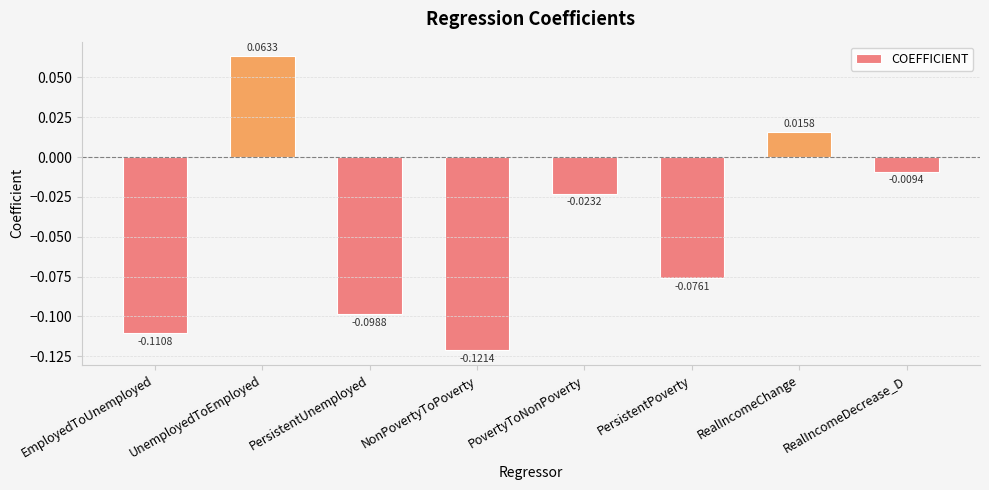

Does the chart contain stacked bars?

No